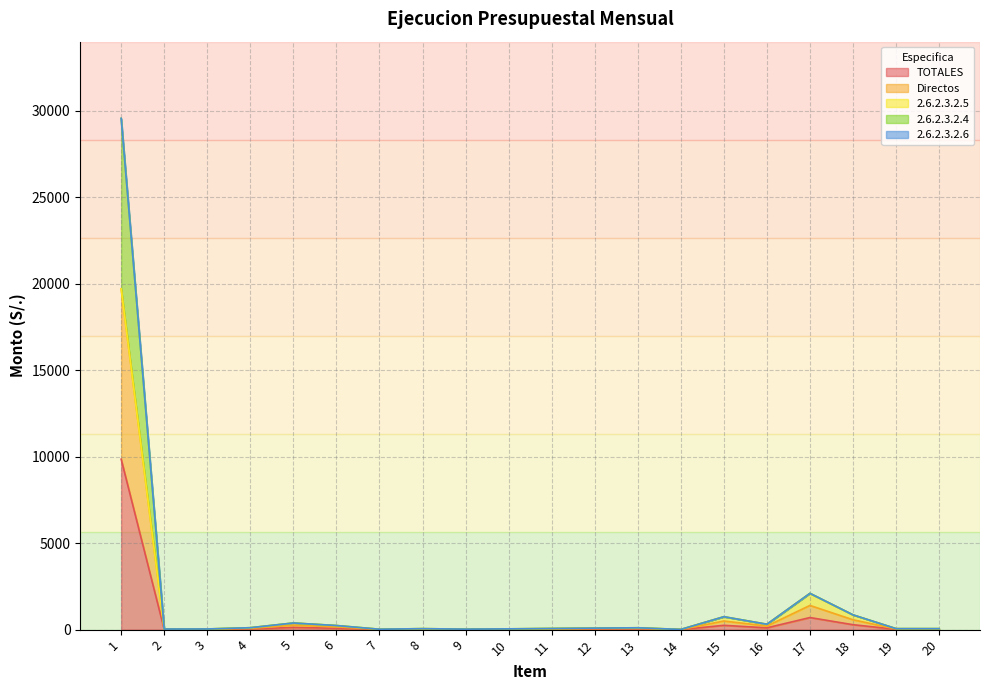

True or false: Directos has more than 0 points higher than both neighbors.

True